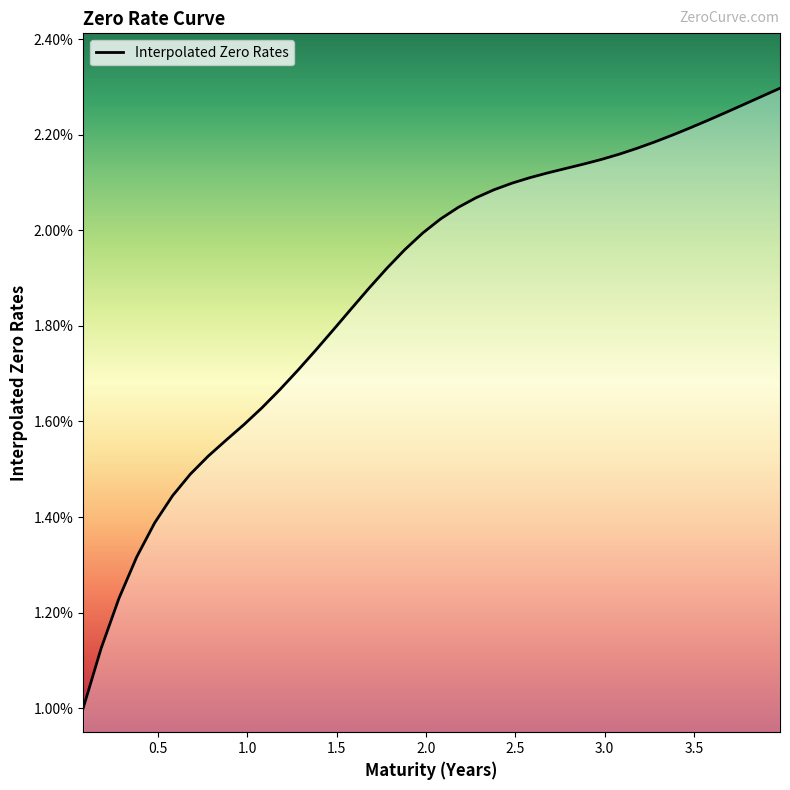

Is this an area chart (filled region under the line)?

Yes